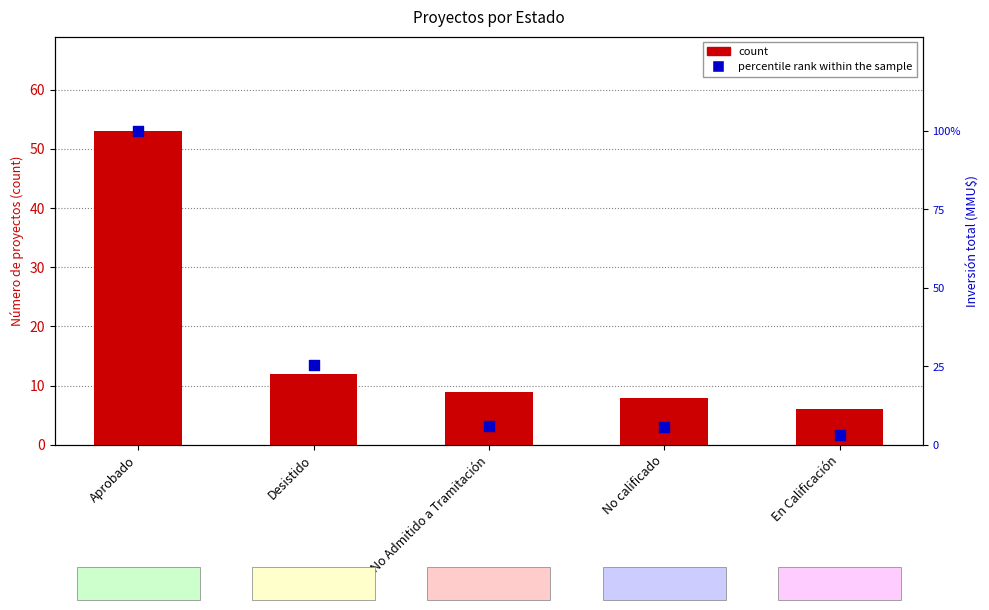

What are all the series names shown in the legend?

count, percentile rank within the sample